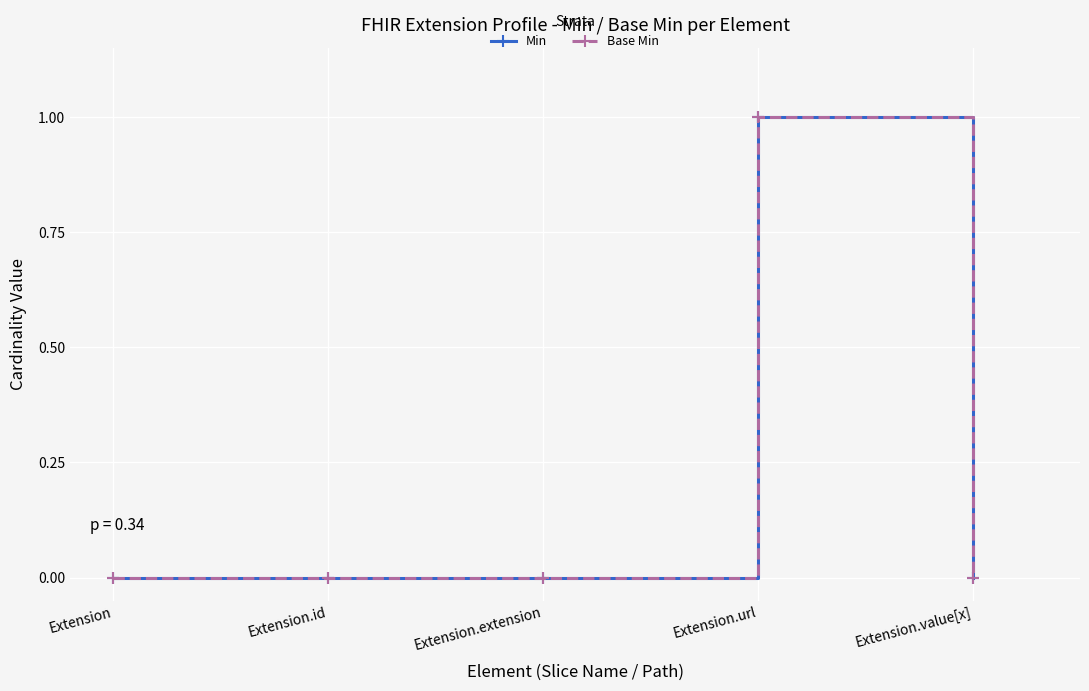

The value of Base Min at Extension.extension is 0. True or false?

True